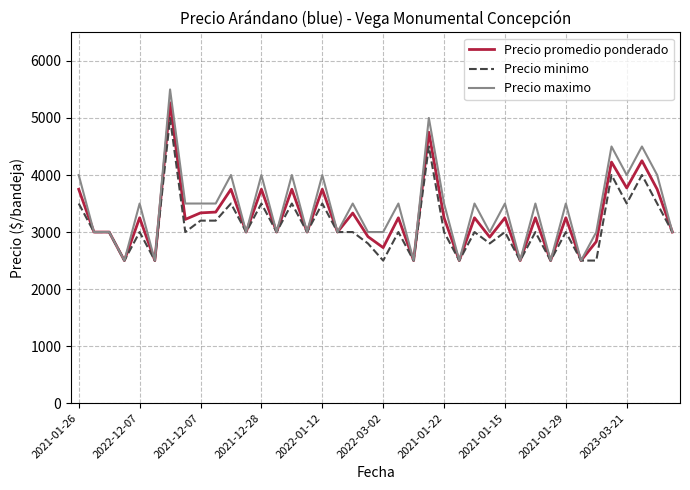

What is the minimum value for Precio minimo?

2500